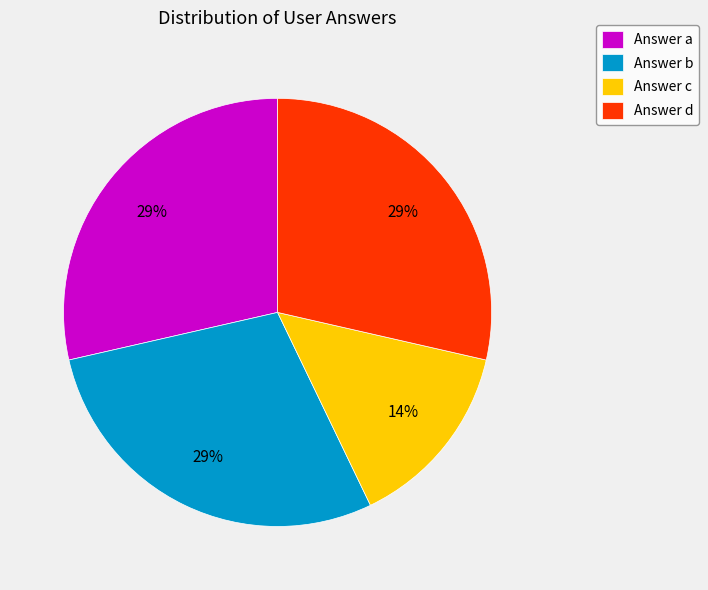

What is the ratio of the value at Answer d to the value at Answer a?

1.0